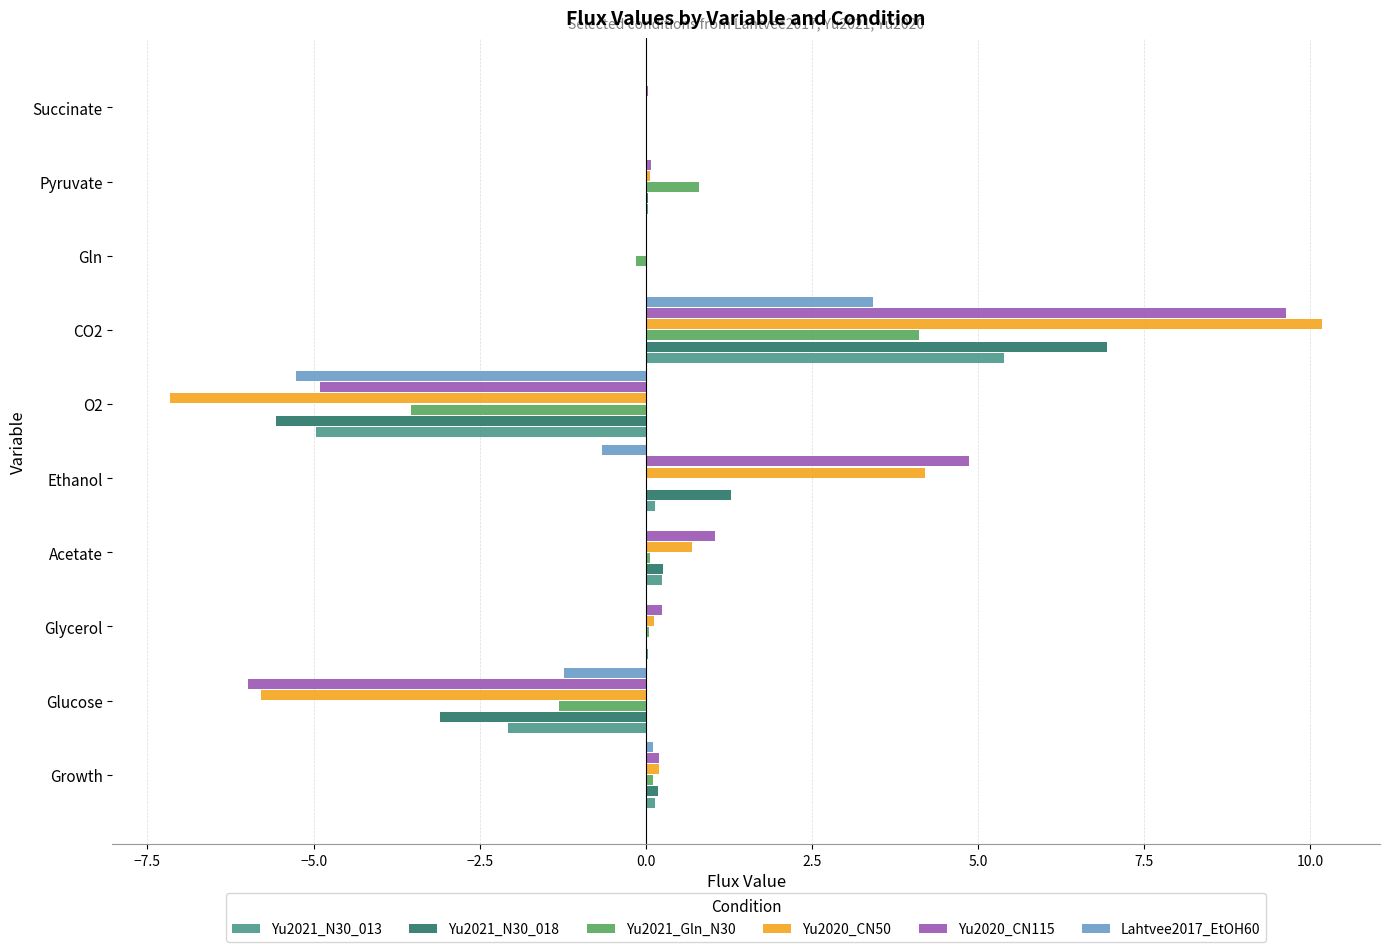

What is the greatest value displayed?

10.2